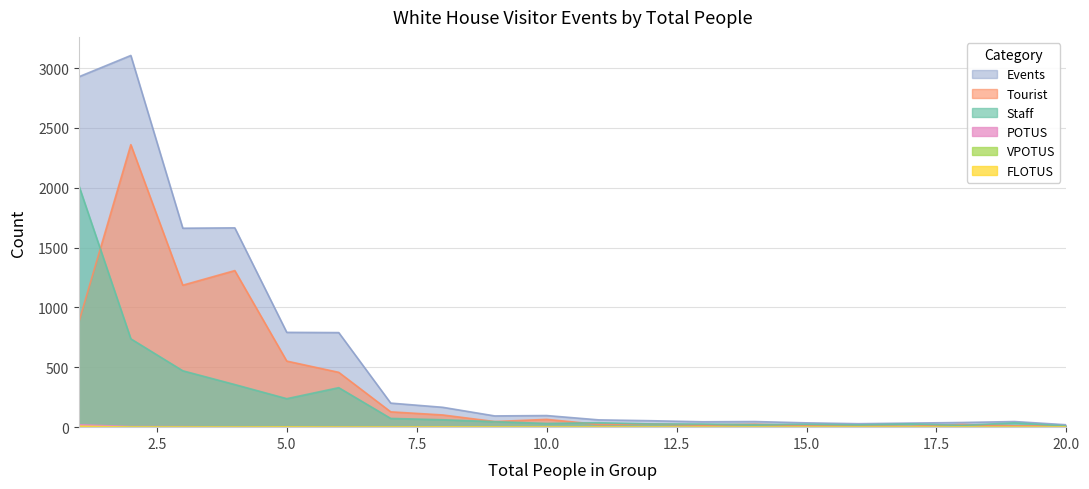

The value of FLOTUS at 9 is 0. True or false?

True